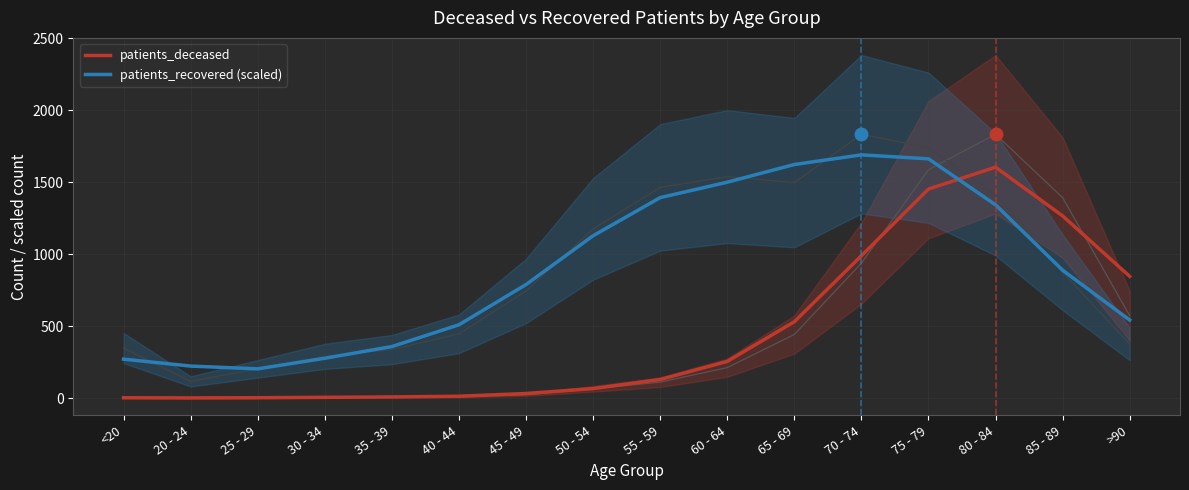

How many series are shown in this chart?

2